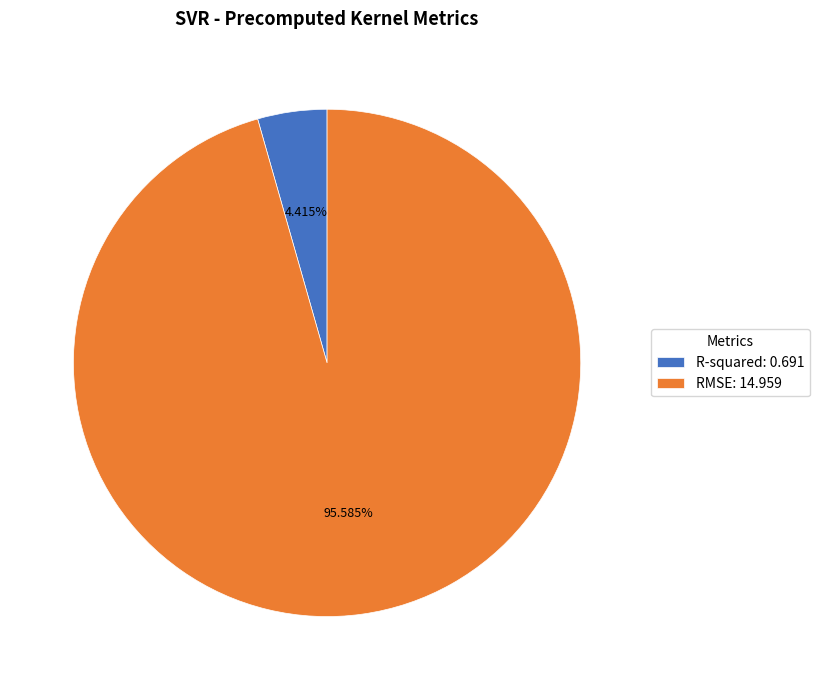

How many segments does this pie chart have?

2